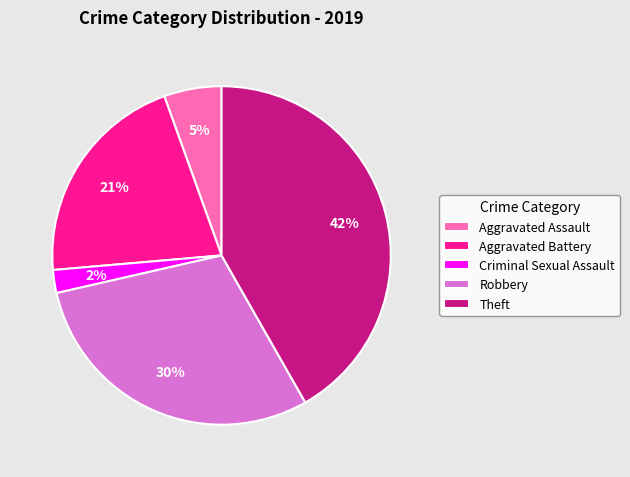

What is the ratio of the value at Robbery to the value at Aggravated Battery?

1.4